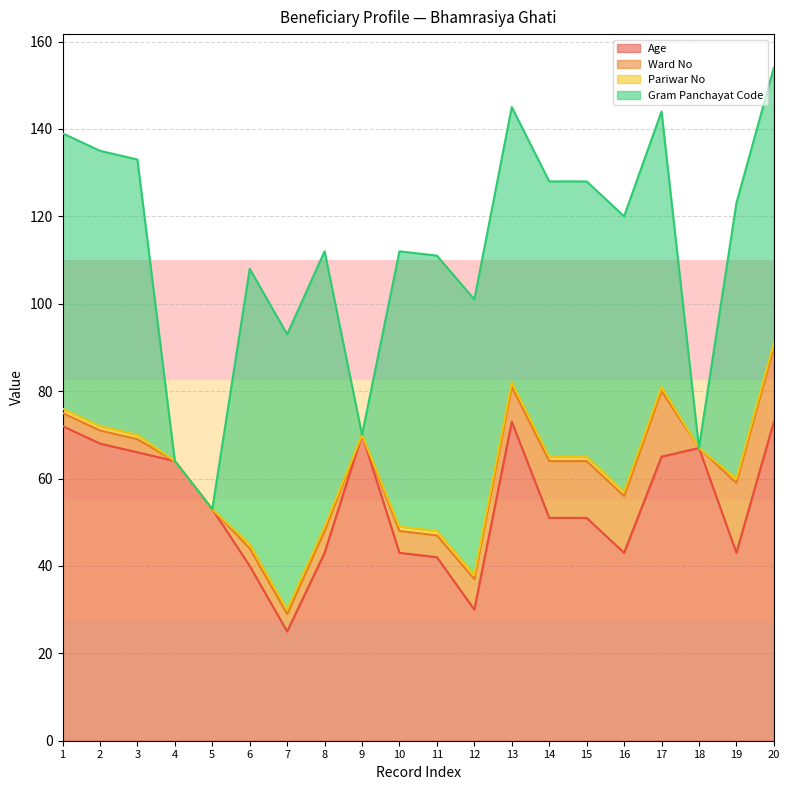

Does the chart have visible grid lines?

Yes